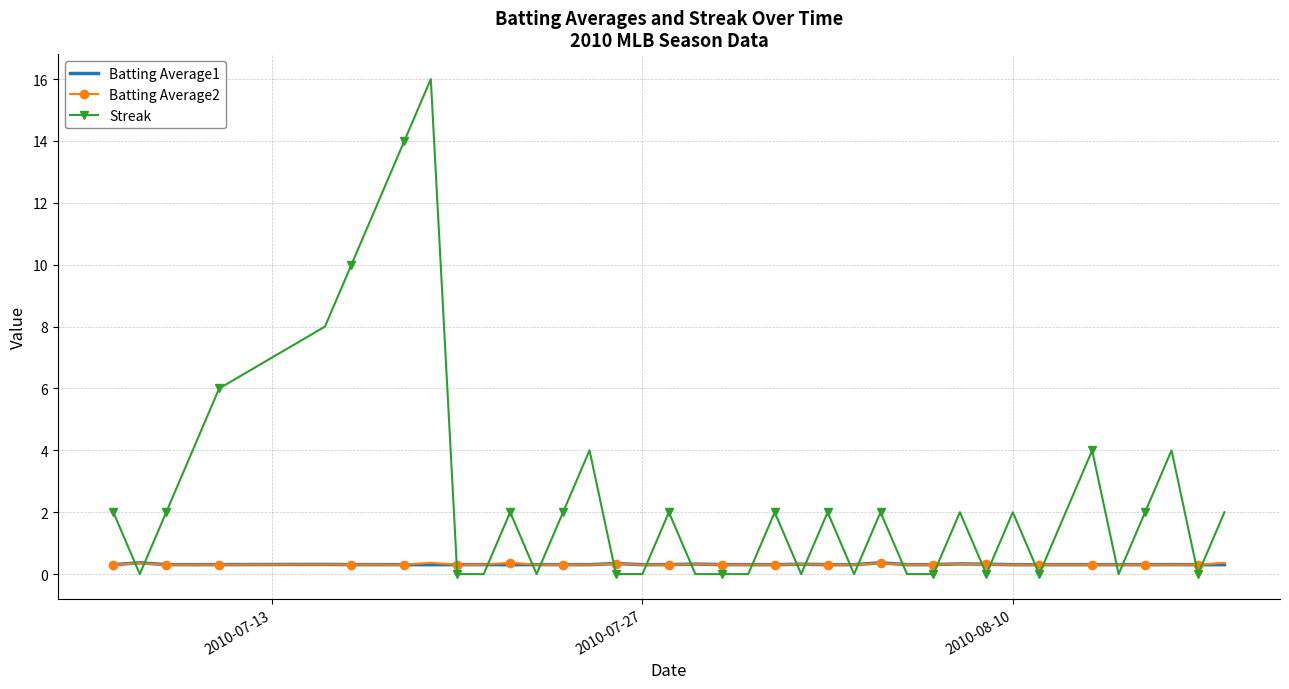

Which series has the largest range (max minus min)?

Streak